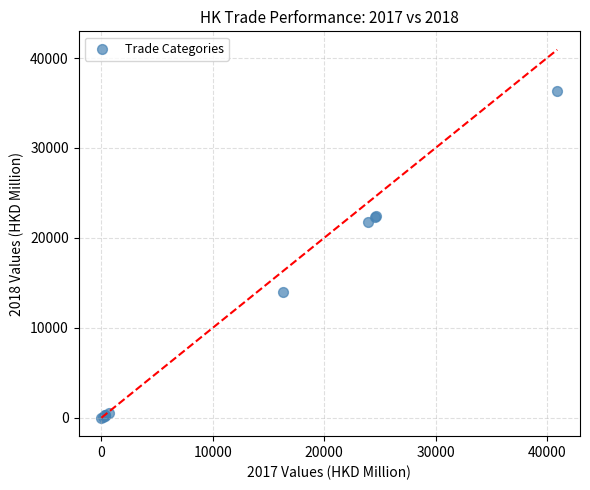

What Y value in the scatter plot is closest to 18171?

21734.0